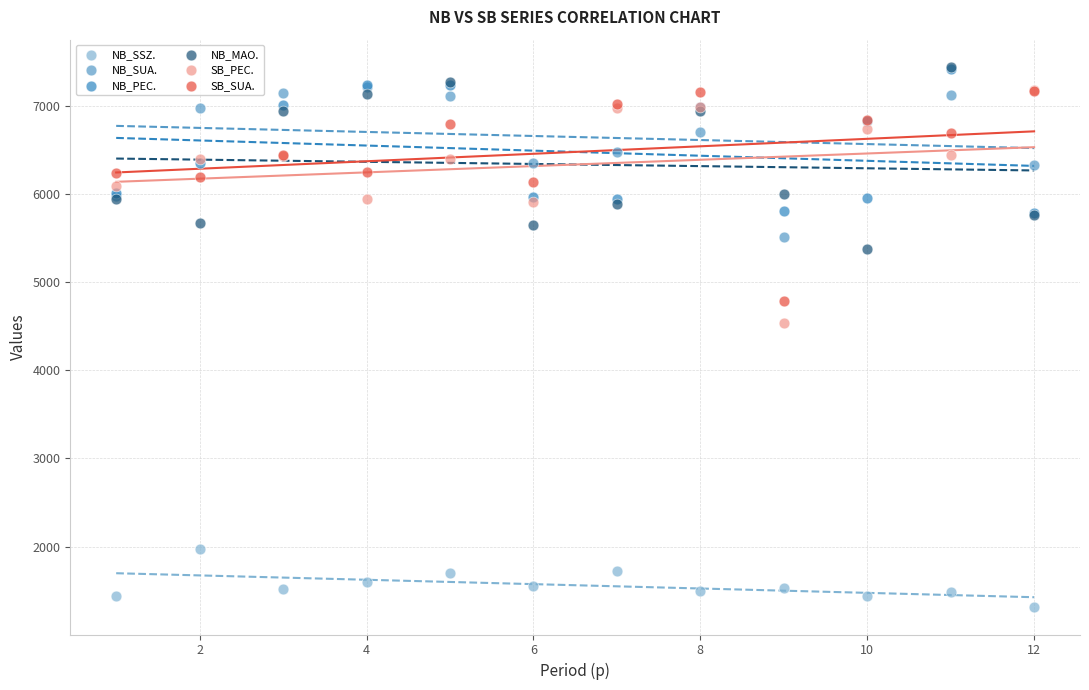

Across all series, what Y value is closest to 4376?

4535.4